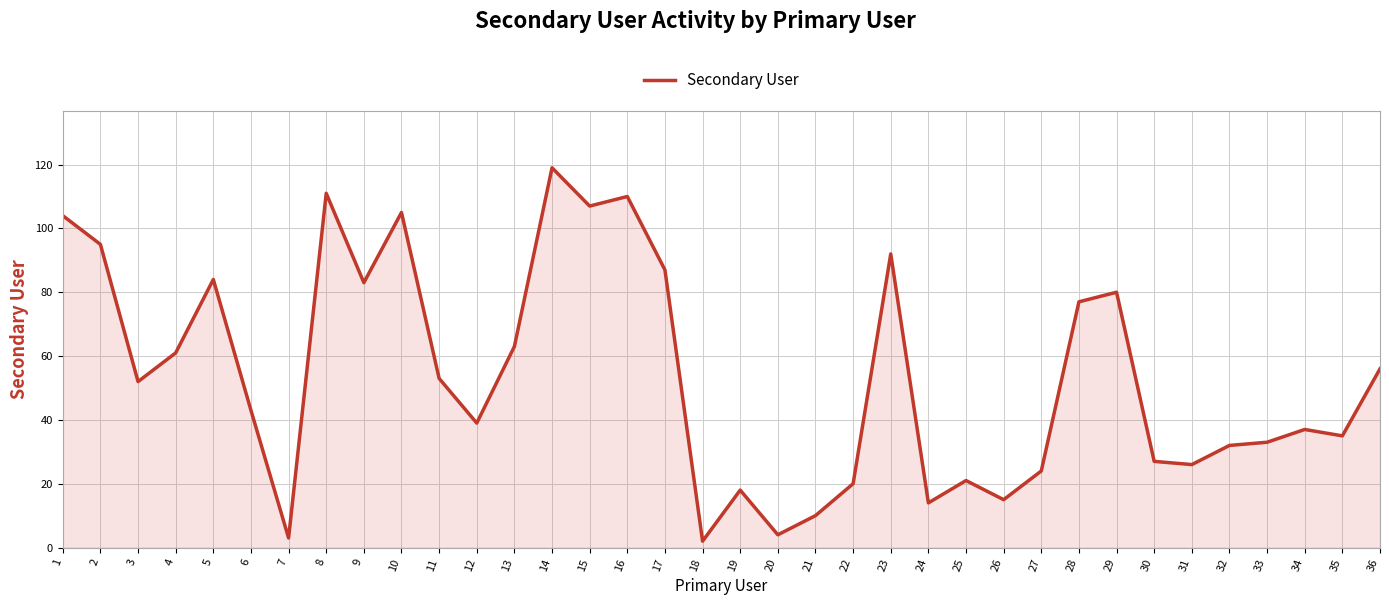

How many lines are shown in the chart?

1